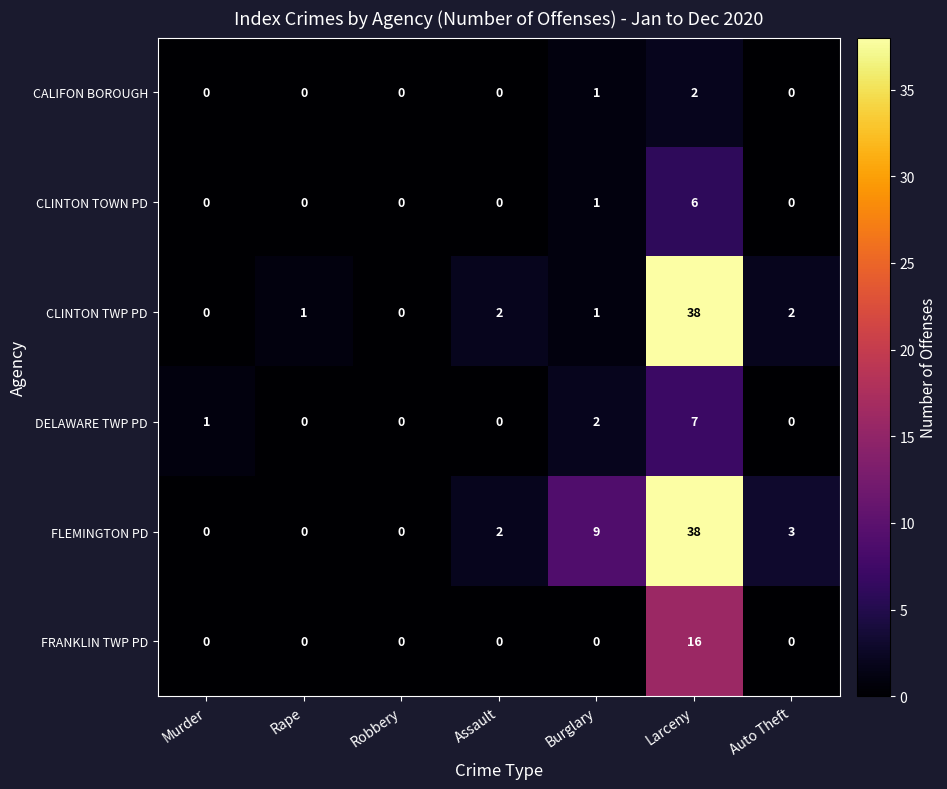

How many positive values does the FRANKLIN TWP PD series have?

1